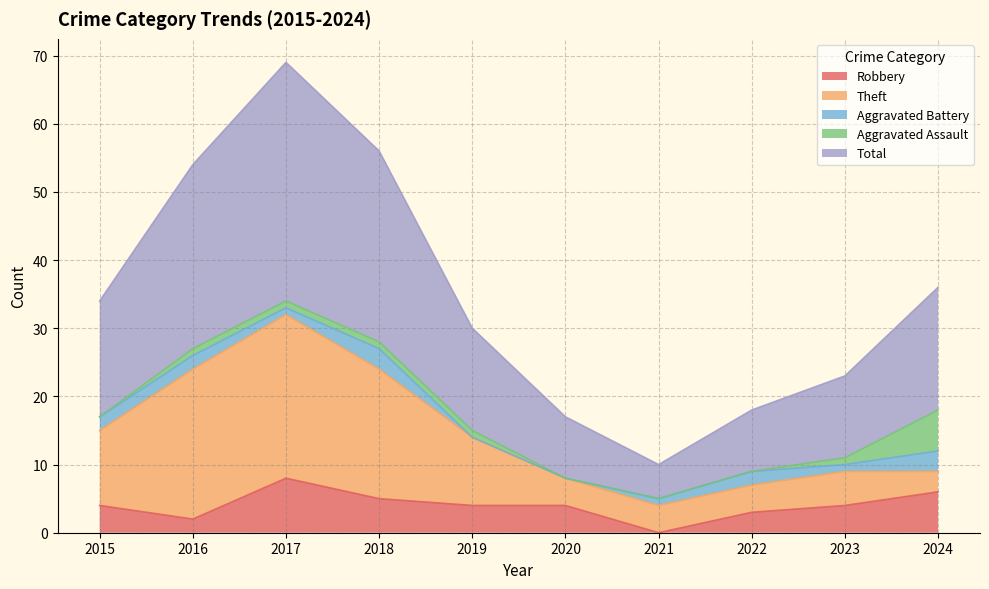

What are all the series names shown in the legend?

Robbery, Theft, Aggravated Battery, Aggravated Assault, Total